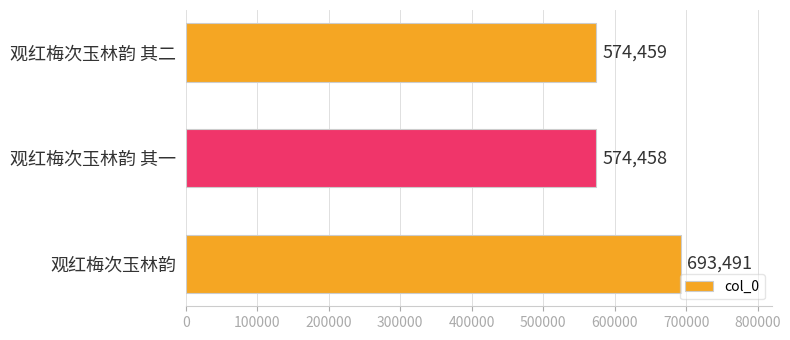

Reading top to bottom, extract all data points from this chart.

574459	574458	693491